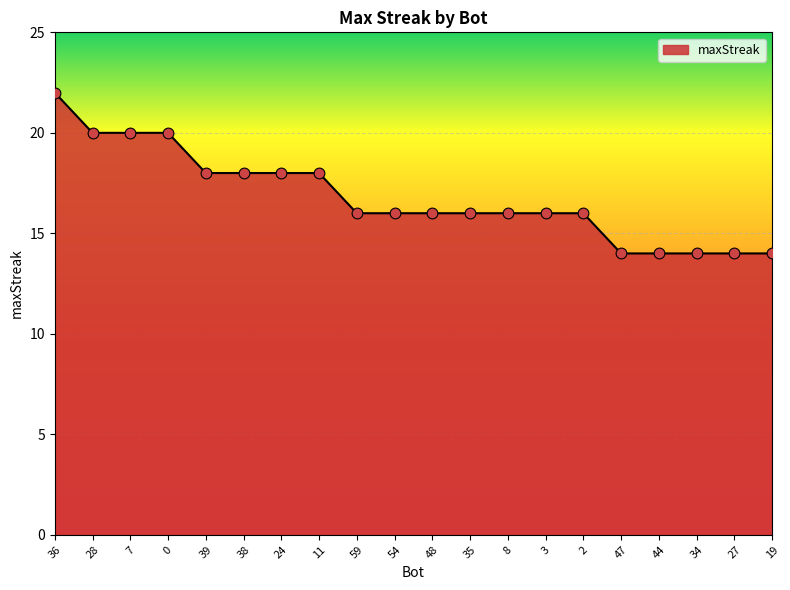

What is the change in value from 38 to 3?

-2